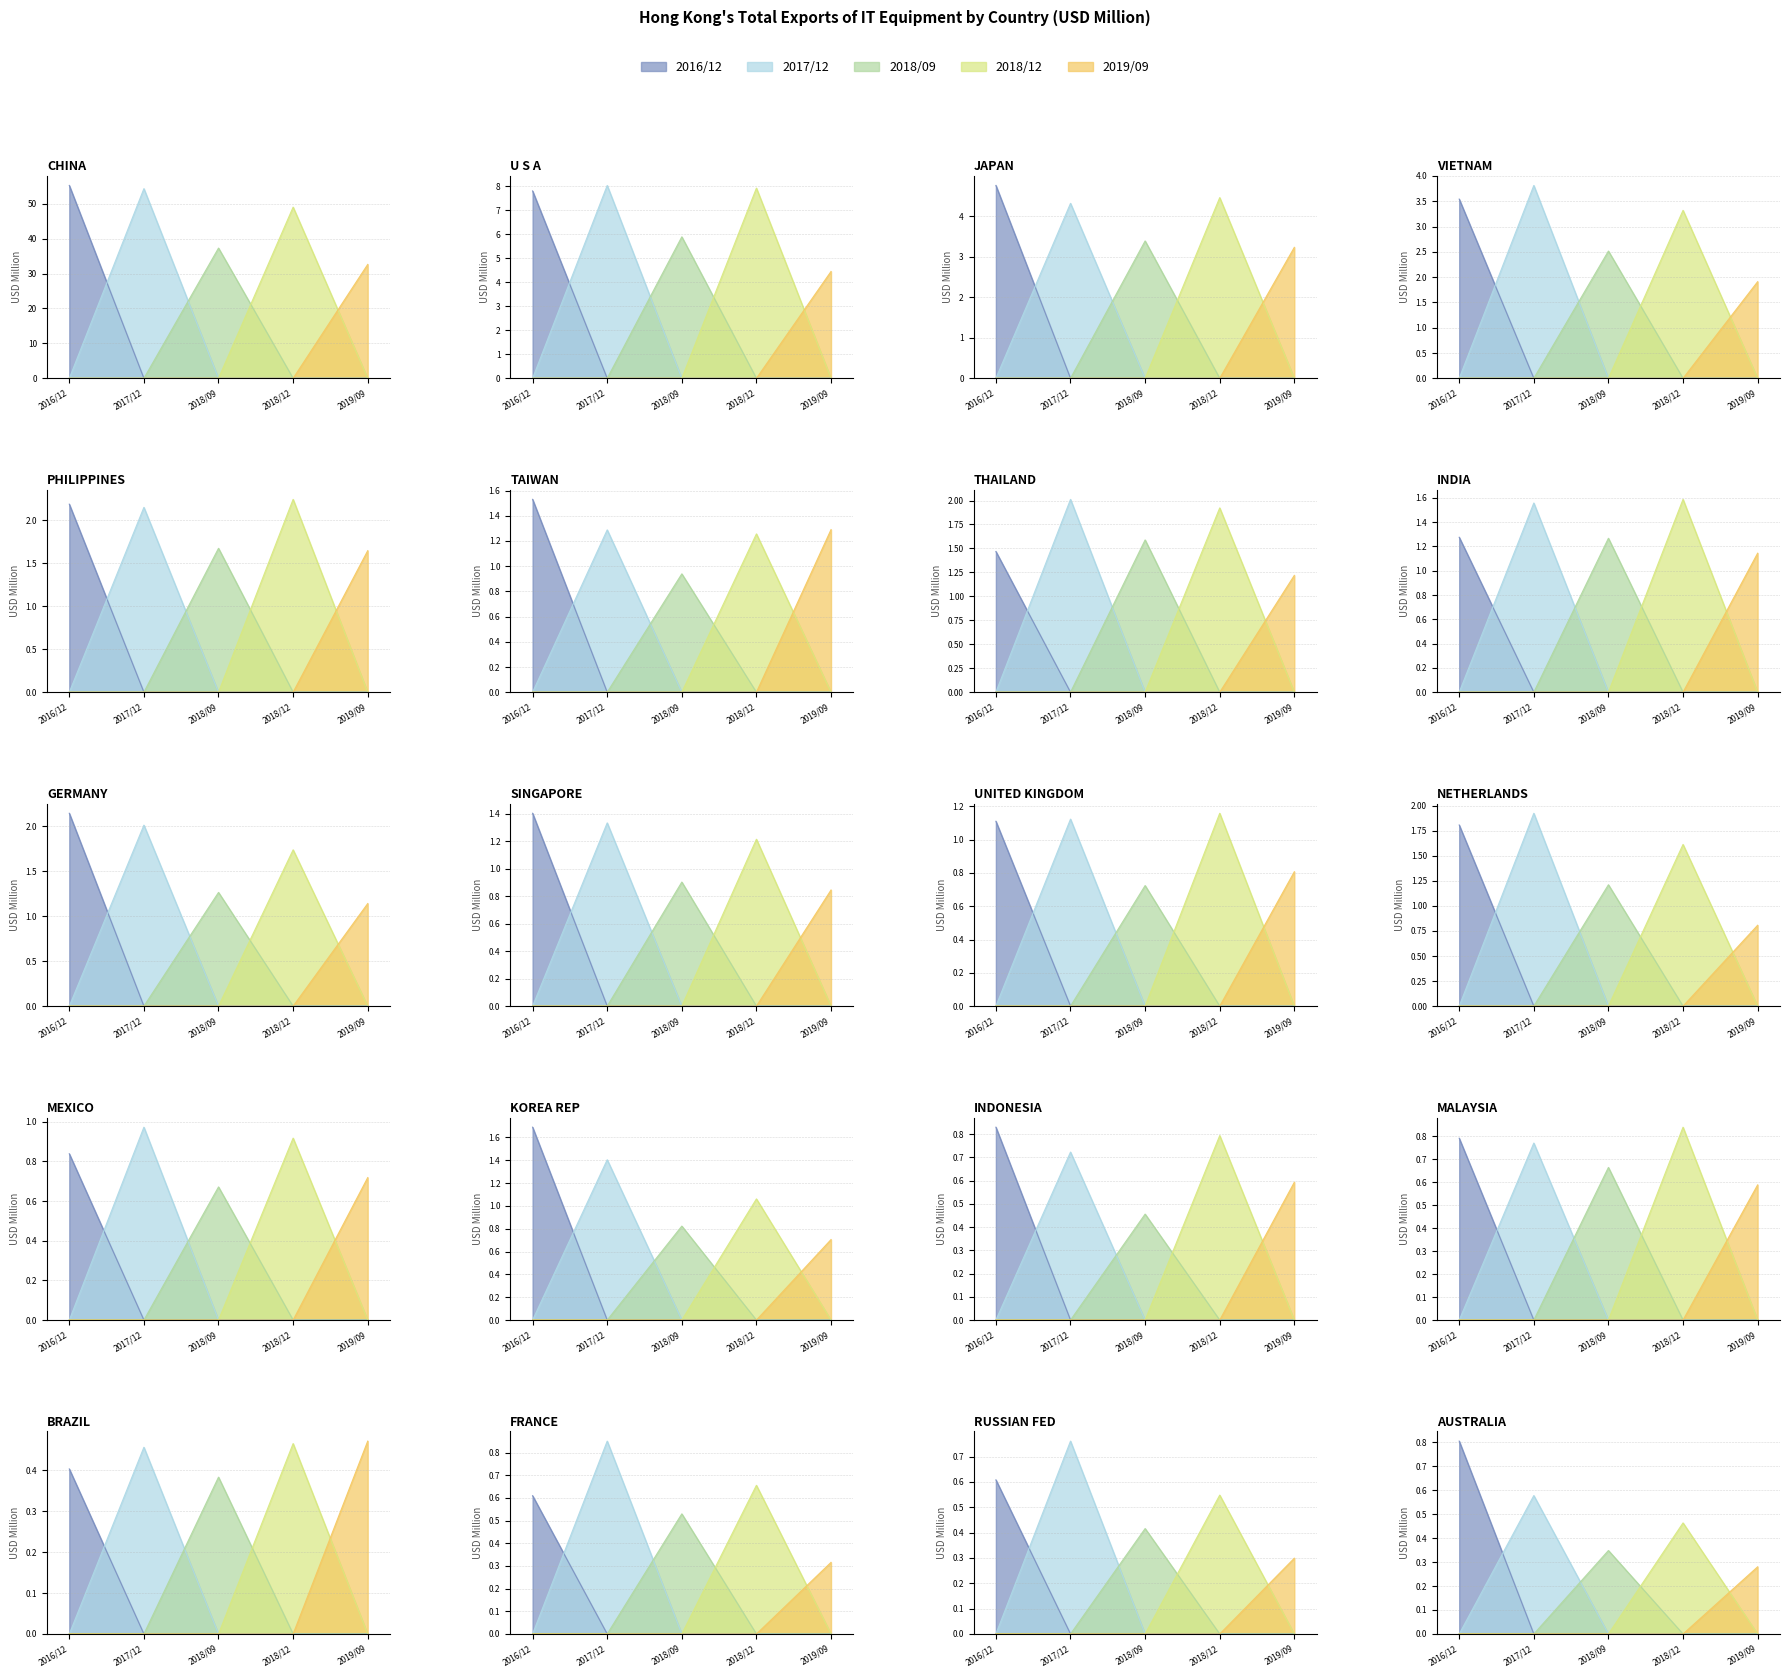

Reading left to right, what are all the values shown in this chart?

2016/12: 0=55.2	1=7.8	2=4.8	3=3.5	4=2.2	5=1.5	6=1.5	7=1.3	8=2.1	9=1.4	10=1.1	11=1.8	12=0.8	13=1.7	14=0.8	15=0.8	16=0.4	17=0.6	18=0.6	19=0.8
2017/12: 0=54.3	1=8.0	2=4.3	3=3.8	4=2.1	5=1.3	6=2.0	7=1.6	8=2.0	9=1.3	10=1.1	11=1.9	12=1.0	13=1.4	14=0.7	15=0.8	16=0.5	17=0.9	18=0.8	19=0.6
2018/09: 0=37.3	1=5.9	2=3.4	3=2.5	4=1.7	5=0.9	6=1.6	7=1.3	8=1.3	9=0.9	10=0.7	11=1.2	12=0.7	13=0.8	14=0.5	15=0.7	16=0.4	17=0.5	18=0.4	19=0.3
2018/12: 0=49.0	1=7.9	2=4.5	3=3.3	4=2.2	5=1.3	6=1.9	7=1.6	8=1.7	9=1.2	10=1.2	11=1.6	12=0.9	13=1.1	14=0.8	15=0.8	16=0.5	17=0.7	18=0.5	19=0.5
2019/09: 0=32.6	1=4.4	2=3.2	3=1.9	4=1.6	5=1.3	6=1.2	7=1.1	8=1.1	9=0.8	10=0.8	11=0.8	12=0.7	13=0.7	14=0.6	15=0.6	16=0.5	17=0.3	18=0.3	19=0.3